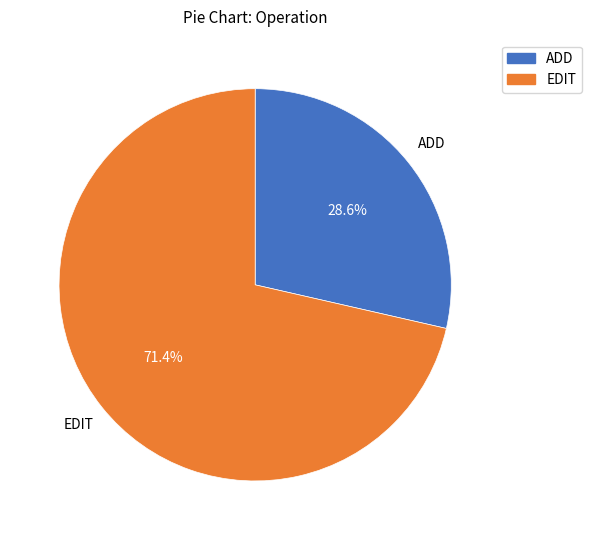

To the nearest percent, what is the difference between the largest and smallest slice percentages?

43%